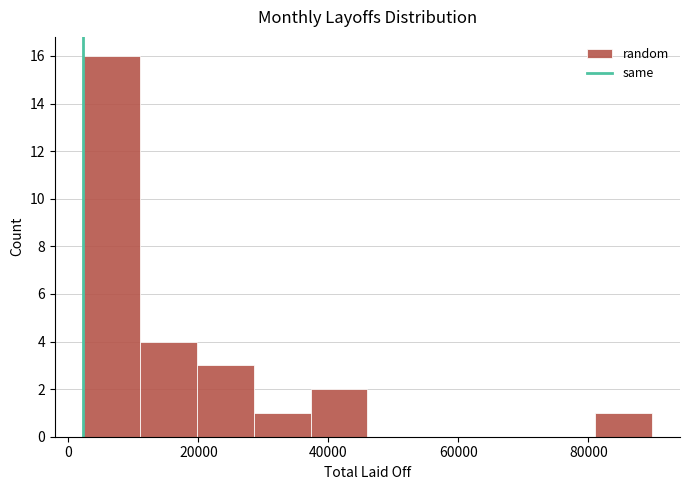

What is the height of the bar covering 38000 to 46000 on the x-axis? Neither the bar edges nor the heights are printed on the chart, so give them approximately, as read against the axes.

2